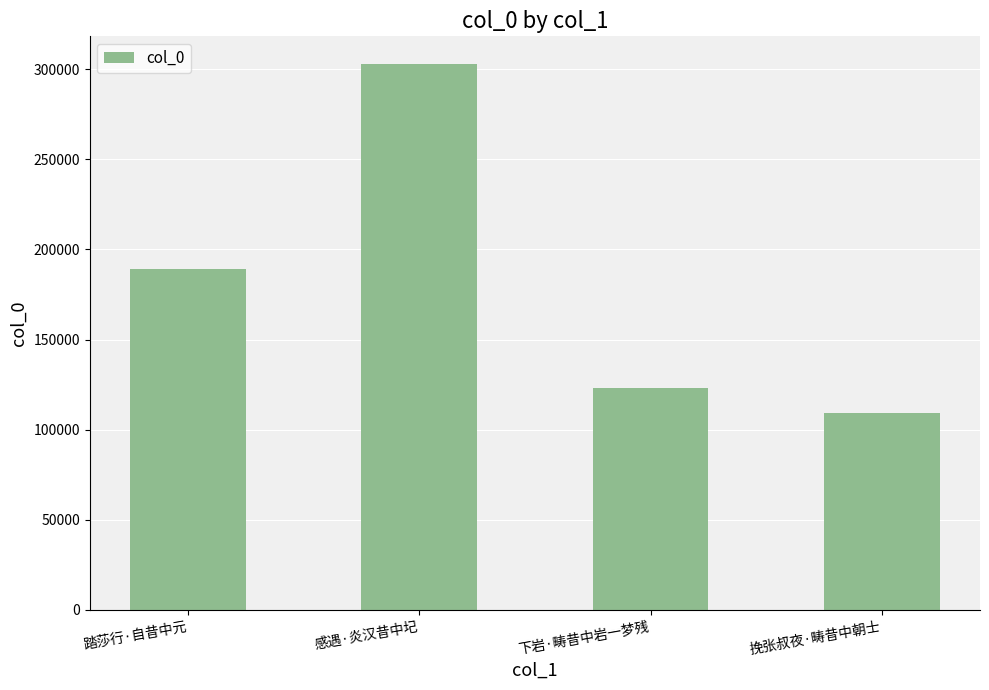

What is the change in value from 踏莎行·自昔中元 to 挽张叔夜·畴昔中朝士?

-79819